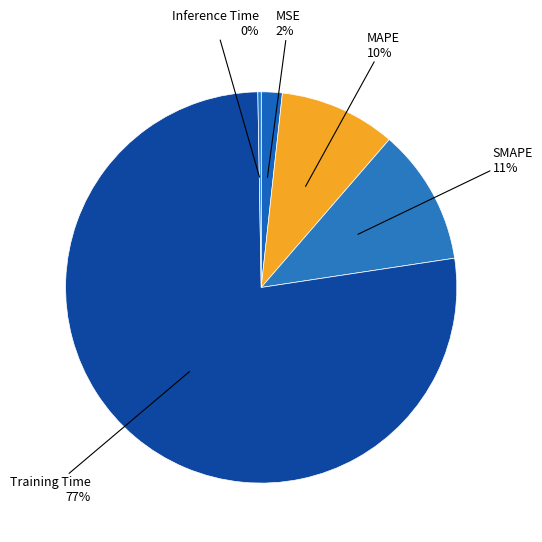

The MSE slice represents 10% of the pie. True or false?

False